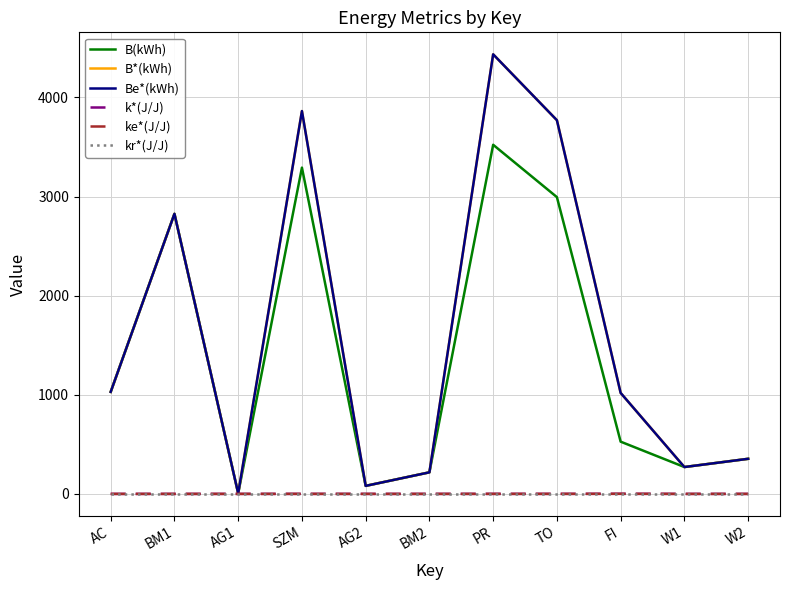

True or false: ke*(J/J) has a value of 1.0 at AG2.

True